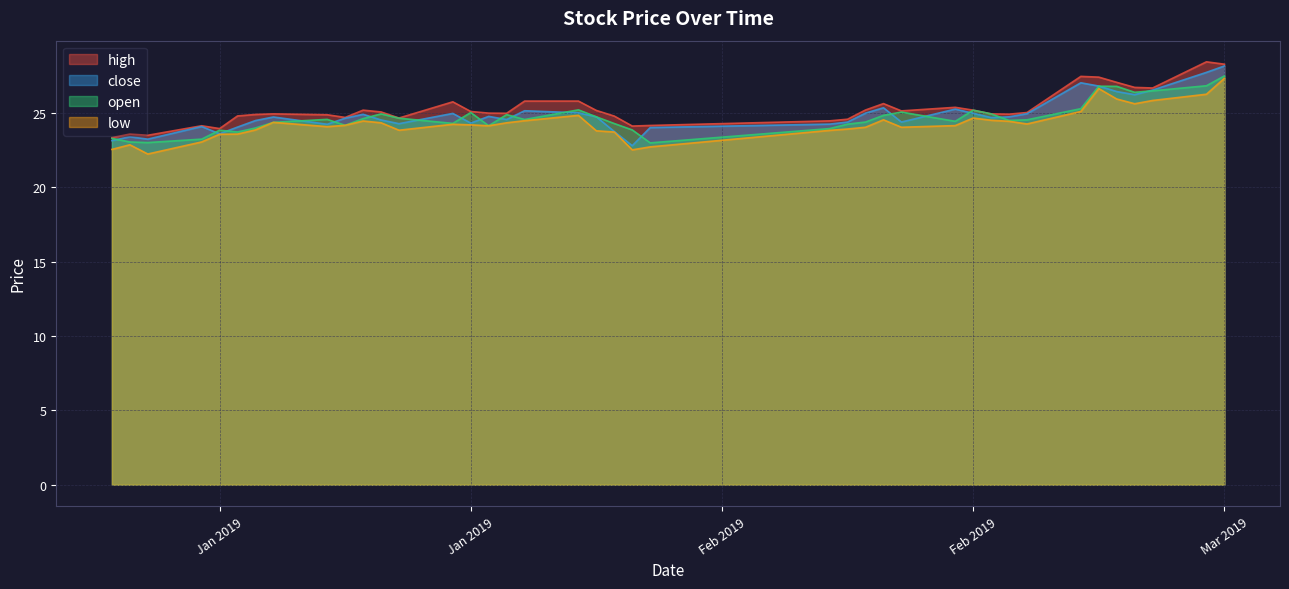

What is the maximum value for open?

27.5